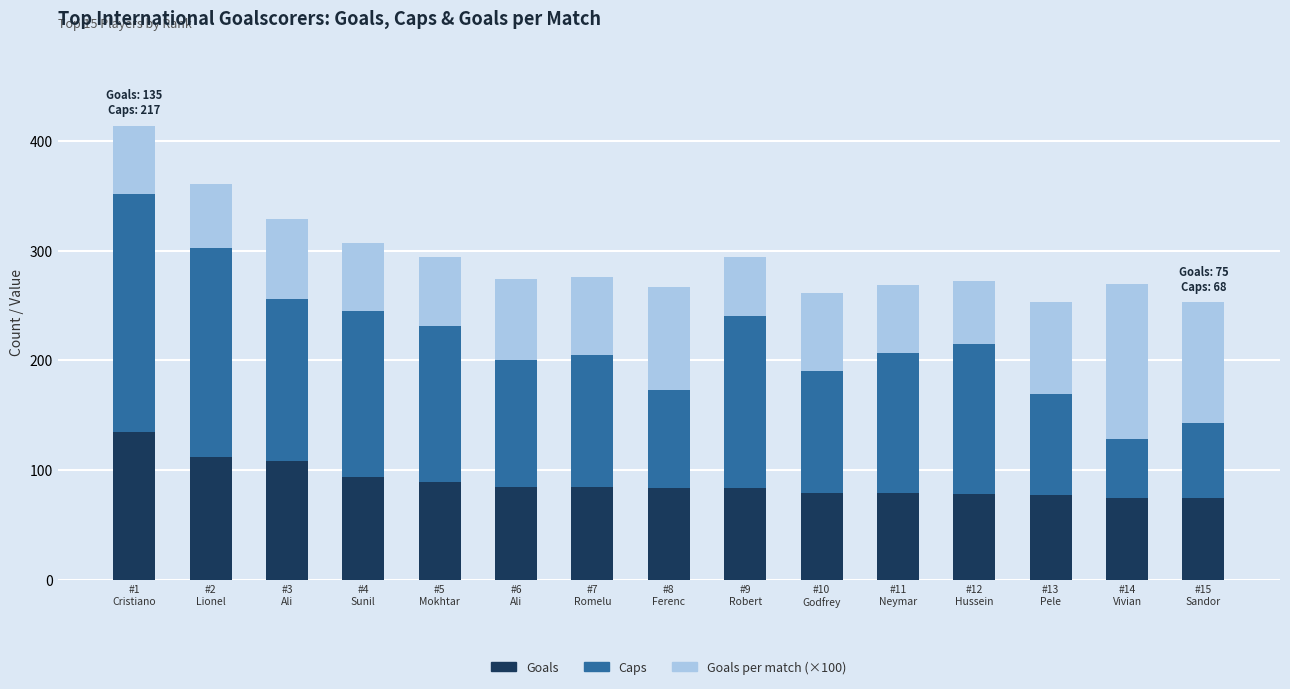

What is the maximum value for Goals?

135